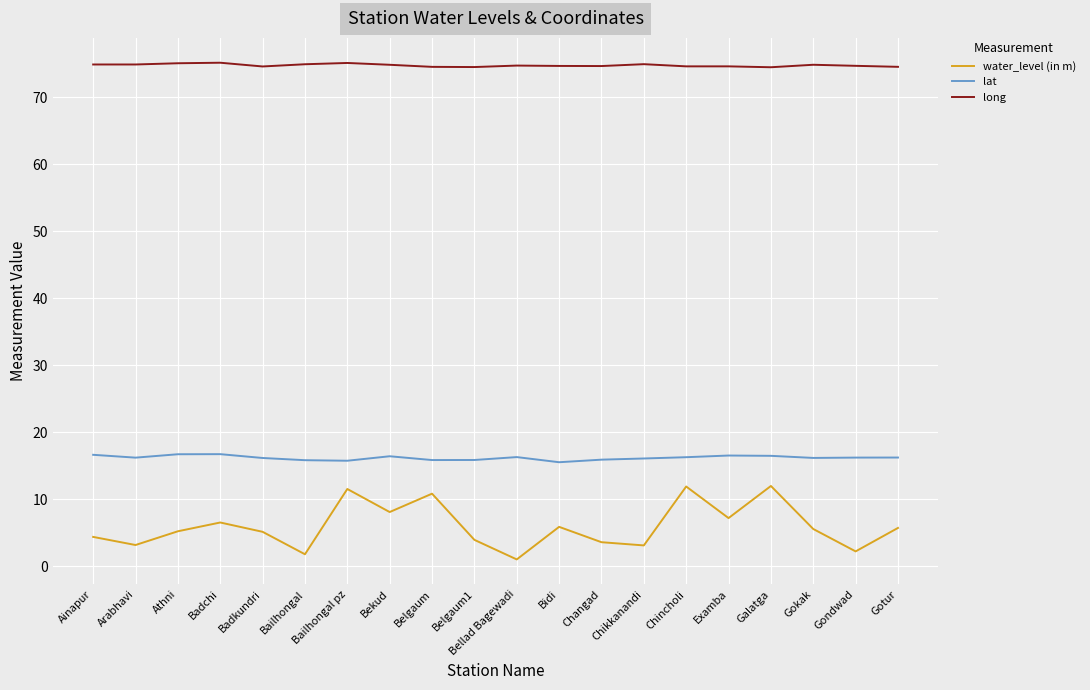

True or false: lat and long cross at least once.

False